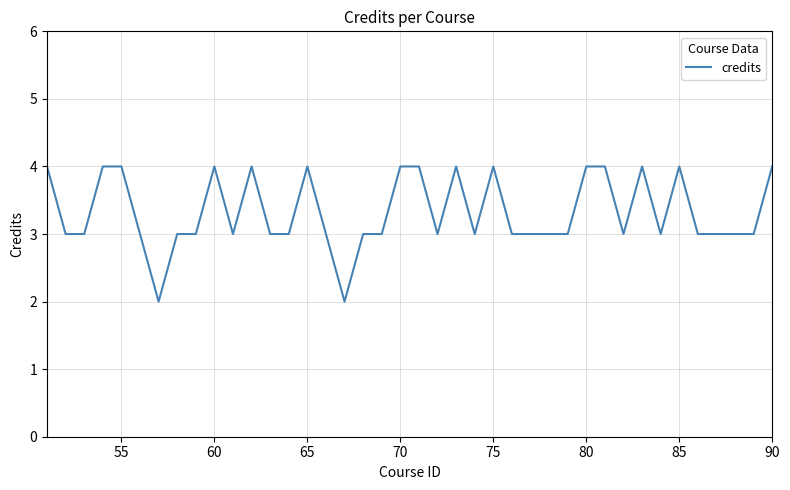

True or false: the data shows 4 at 80.

True